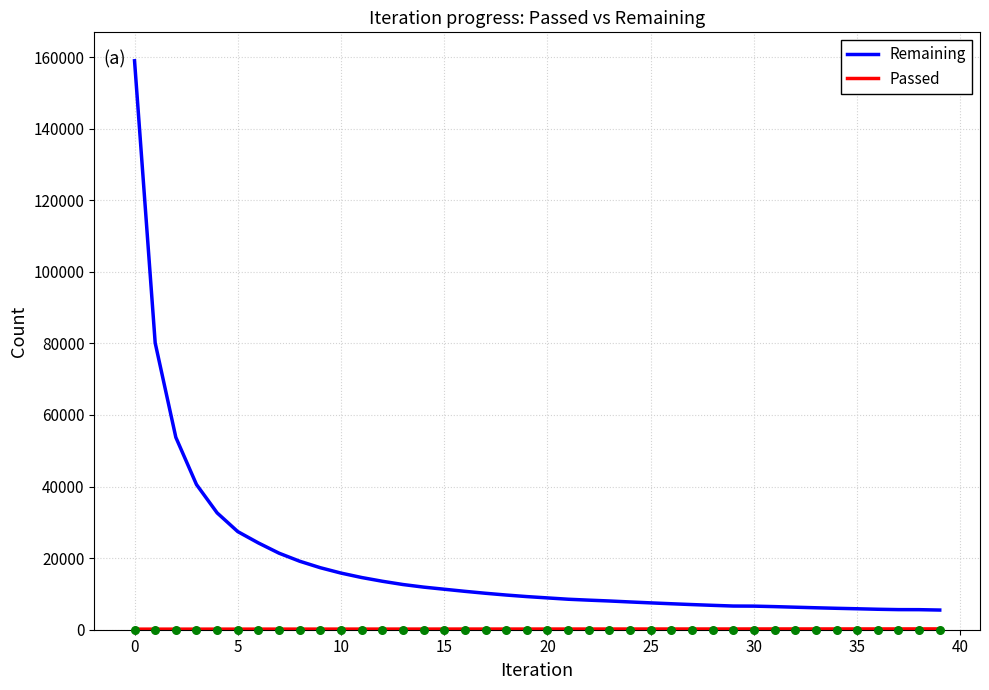

Which series has the largest Y range (max minus min)?

Remaining